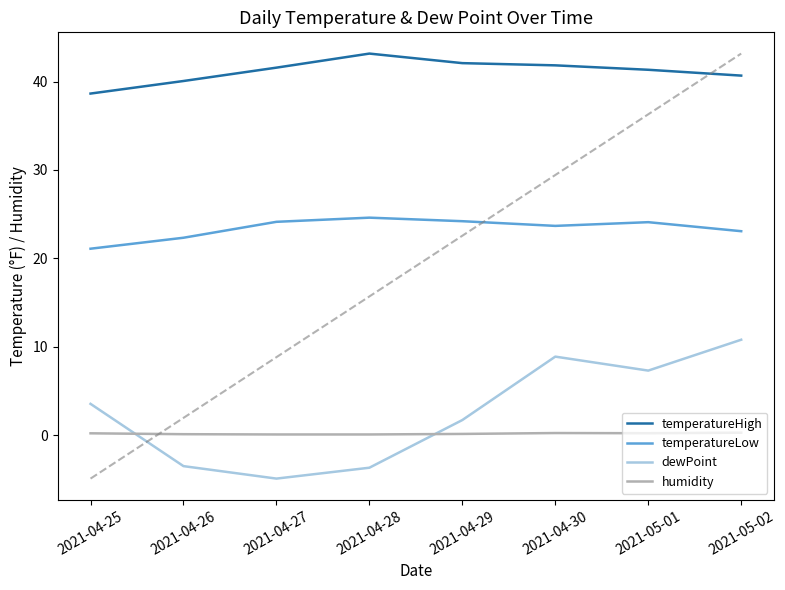

Which series has the largest total across all categories?

temperatureHigh